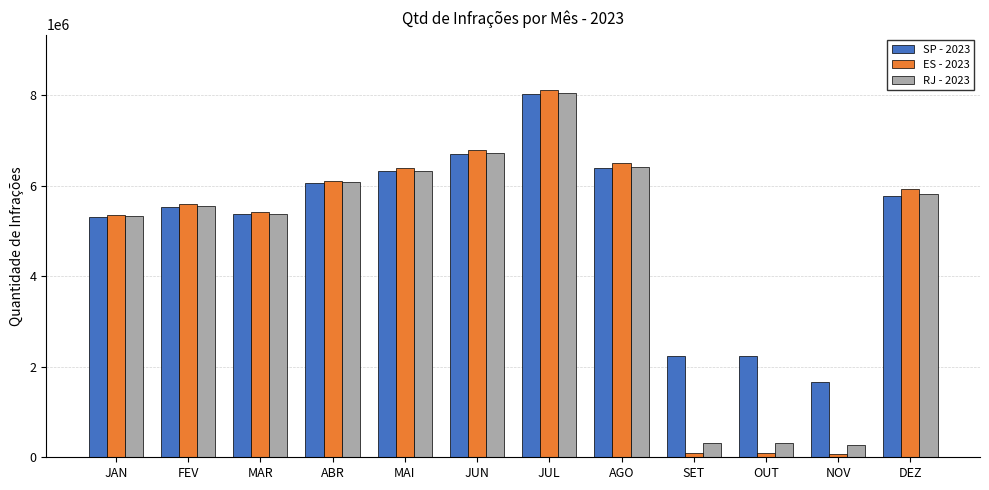

At which label is ES - 2023 closest to 4095847?

JAN